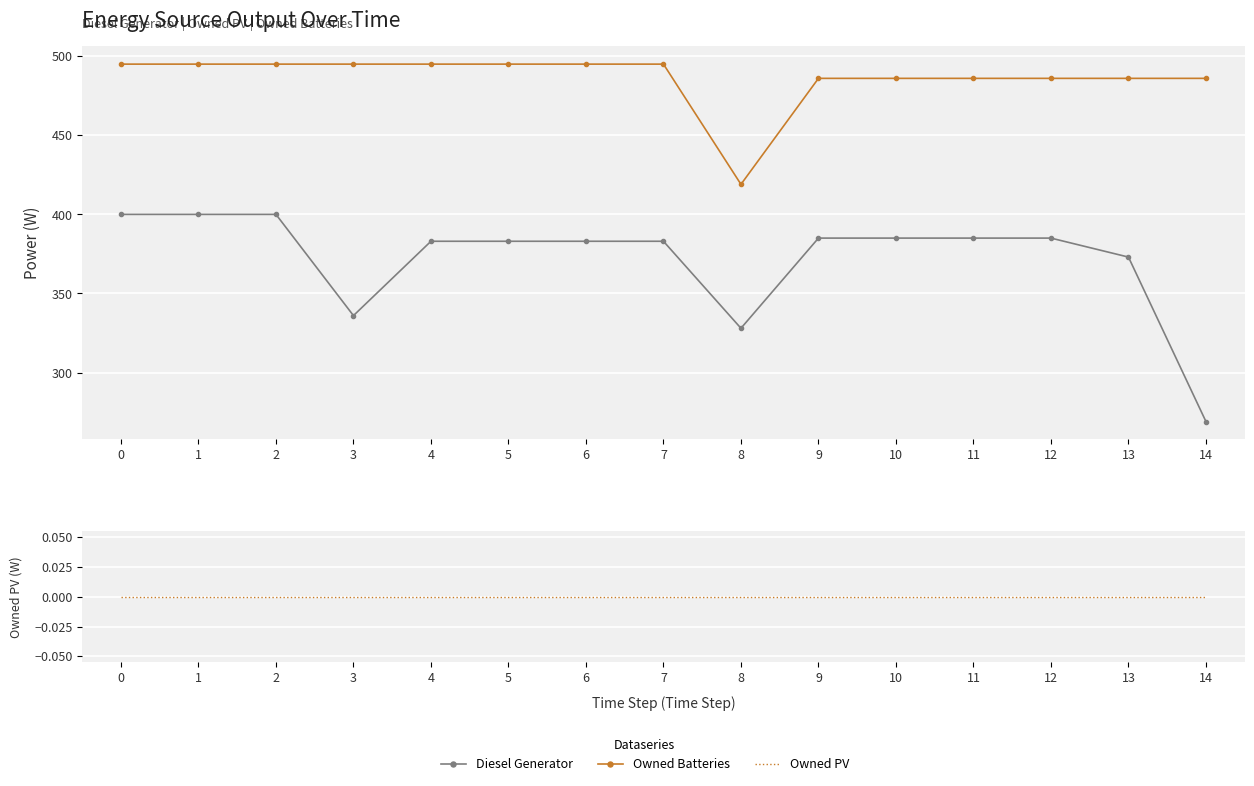

What is the value of the Diesel Generator point at the 12th from the left?

385